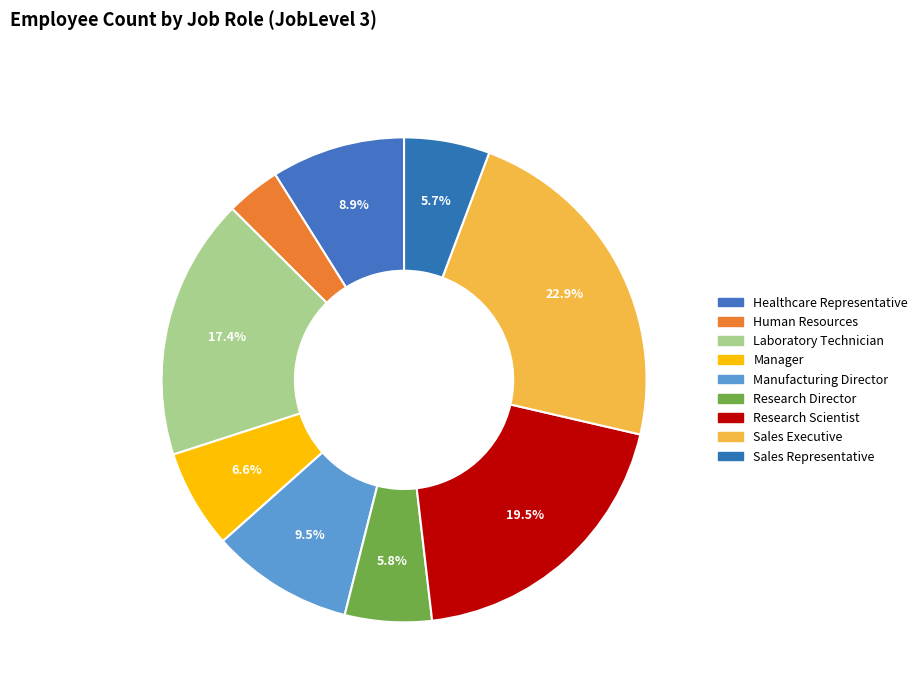

Count the number of slices in the pie.

9